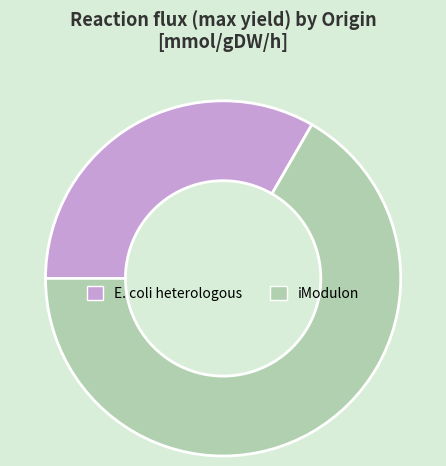

Is the sum of E. coli heterologous and iModulon greater than half?

Yes